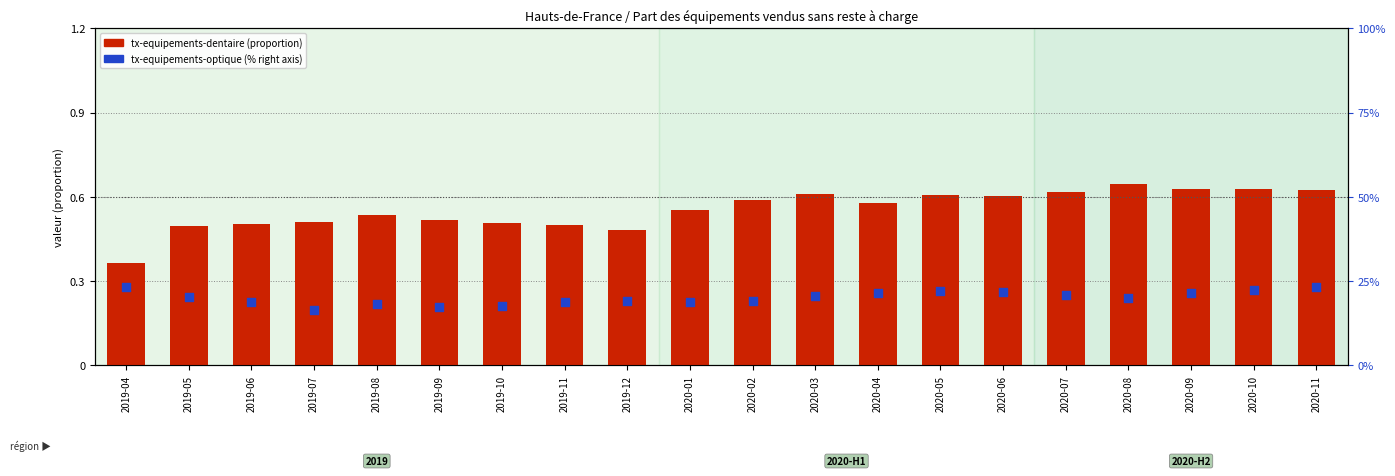

What is the total value across all series at 2019-07?

16.8